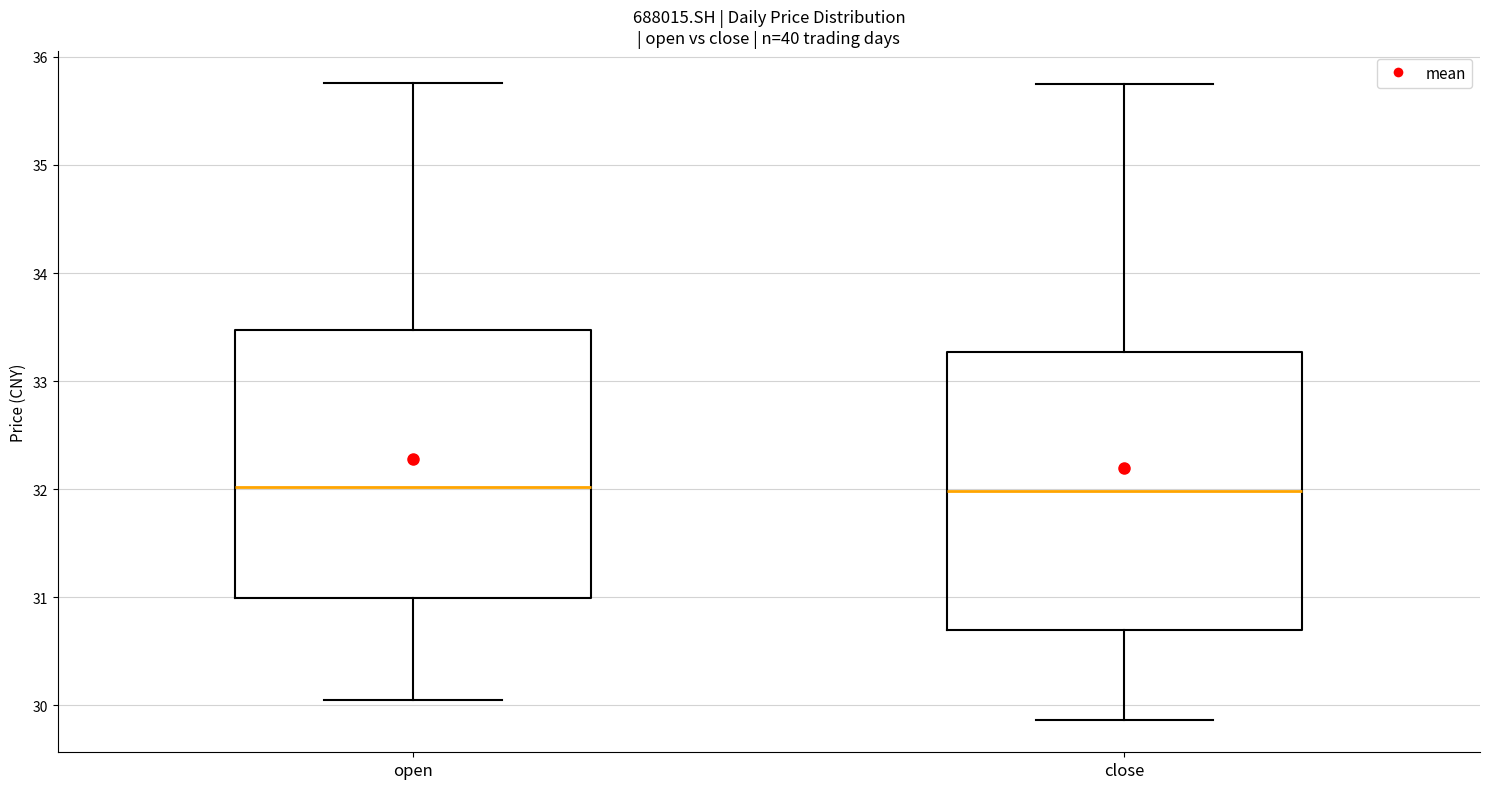

Reading left to right, transcribe this box plot: for each box, give where its median line is, the range the box spans, and where its two whiskers end, as read against the y-axis. The values are not printed on the chart, so give them approximately, as read against the axis.

open: median 32.0, box 31.0 to 33.5, whiskers 30.1 to 35.8
close: median 32.0, box 30.7 to 33.3, whiskers 29.9 to 35.8